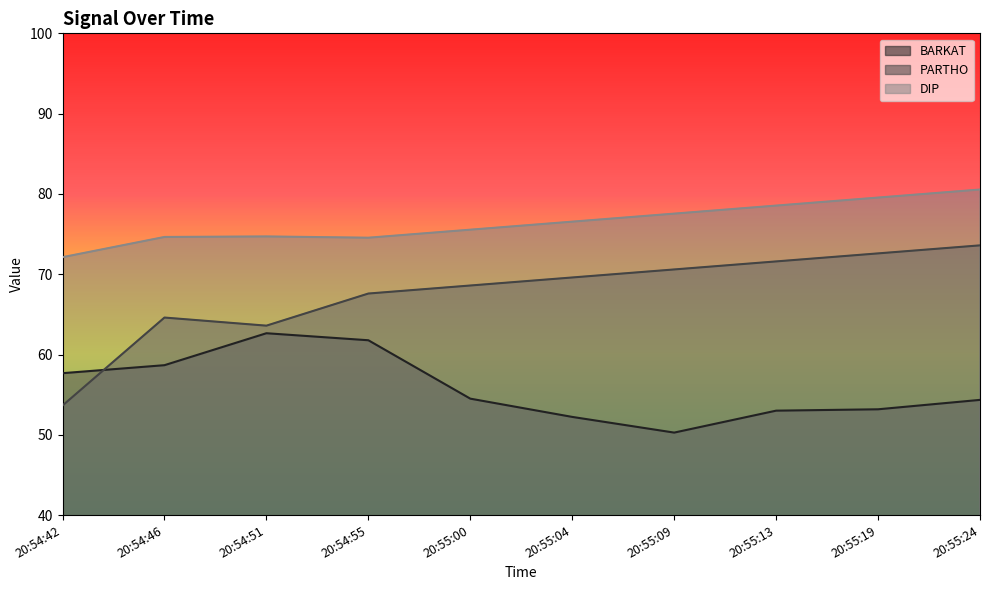

Is the value of DIP at 20:54:42 greater than the value of BARKAT at 20:55:13?

Yes